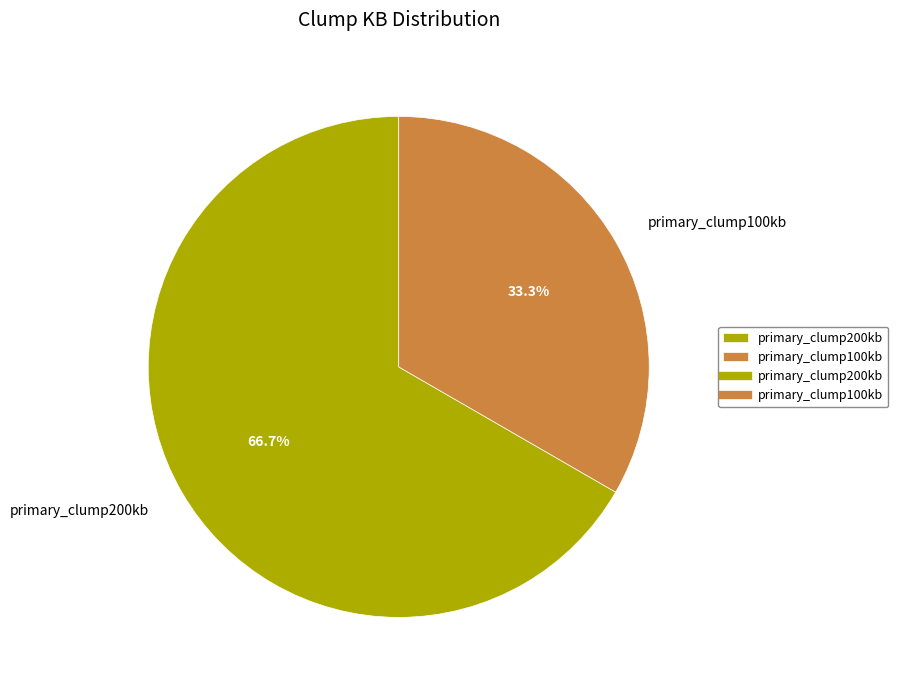

To the nearest percent, what percentage of the pie is primary_clump200kb?

67%